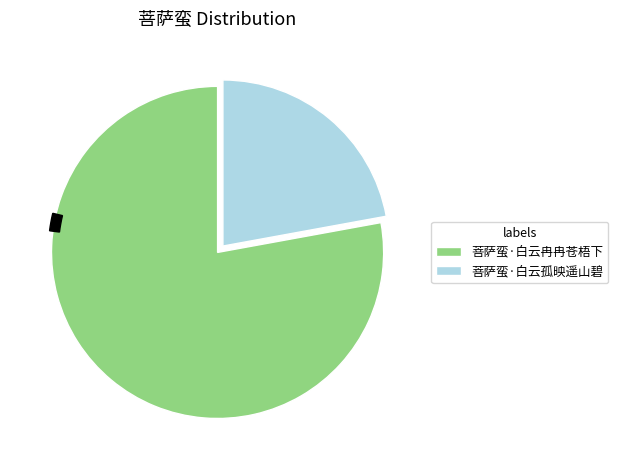

What percentage is the 菩萨蛮·白云冉冉苍梧下 slice, to the nearest percent?

78%